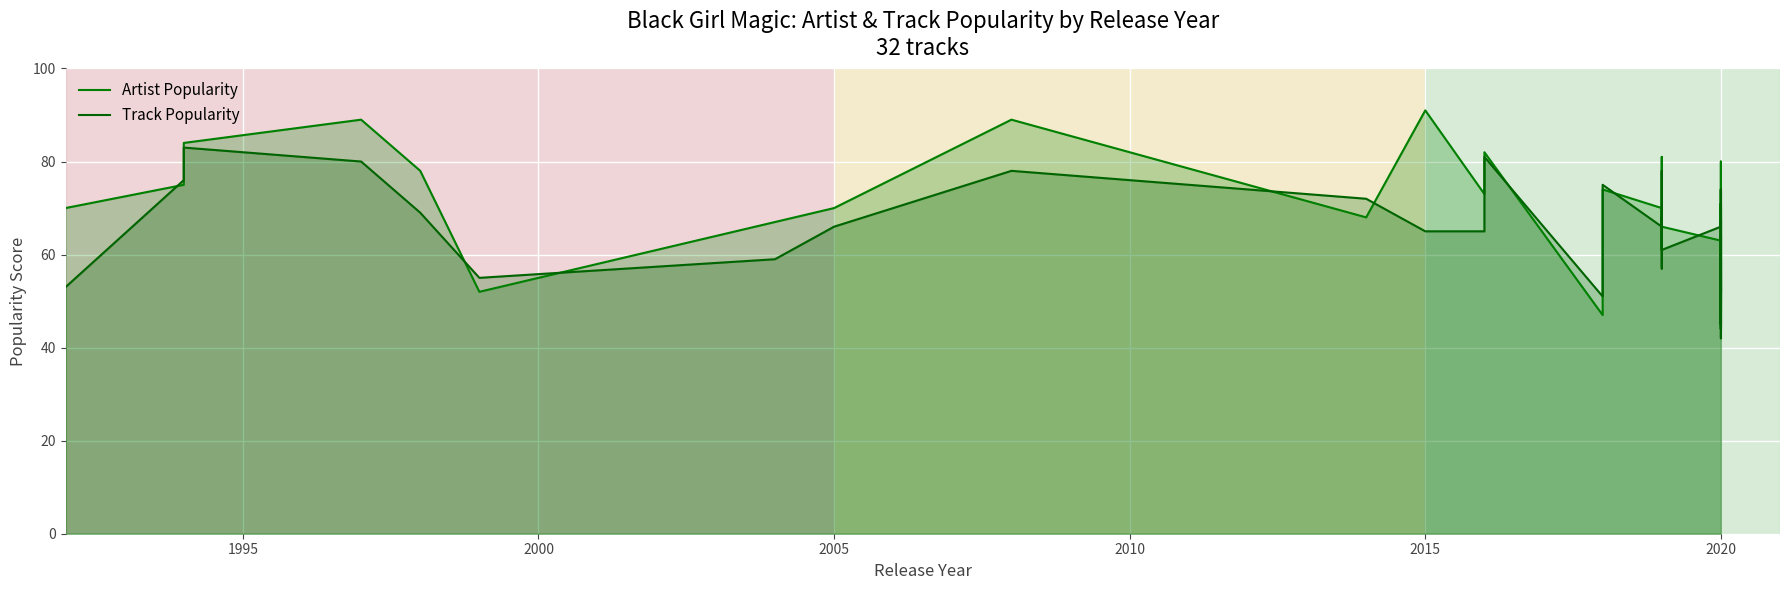

Is the value of Track Popularity at 19 greater than the value of Artist Popularity at 16?

No